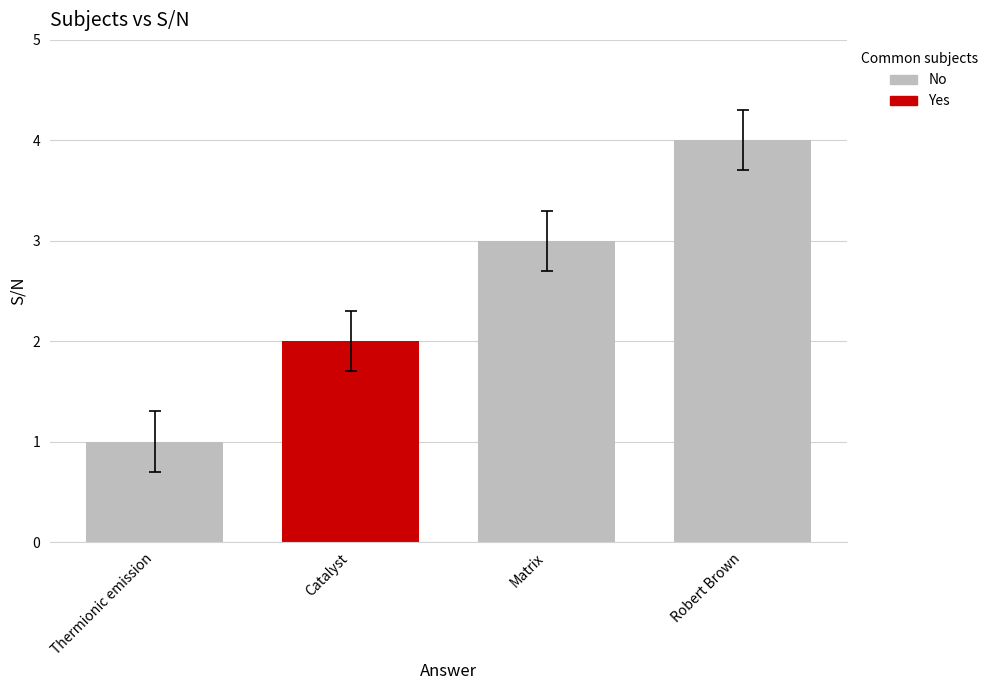

How many data points are above 2?

2